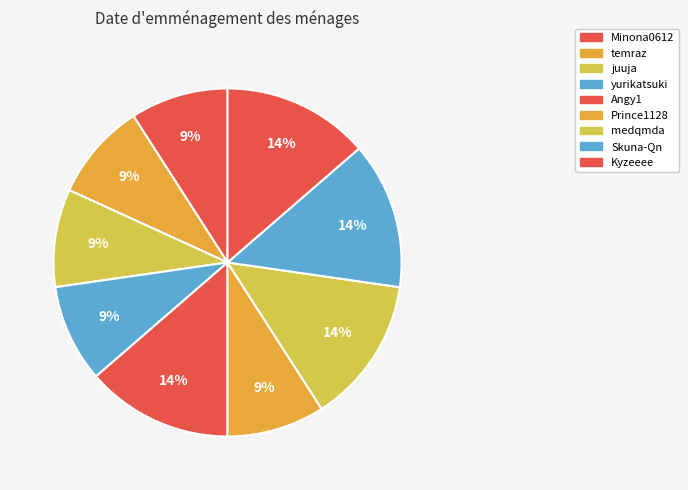

How many slices are in this pie chart?

9